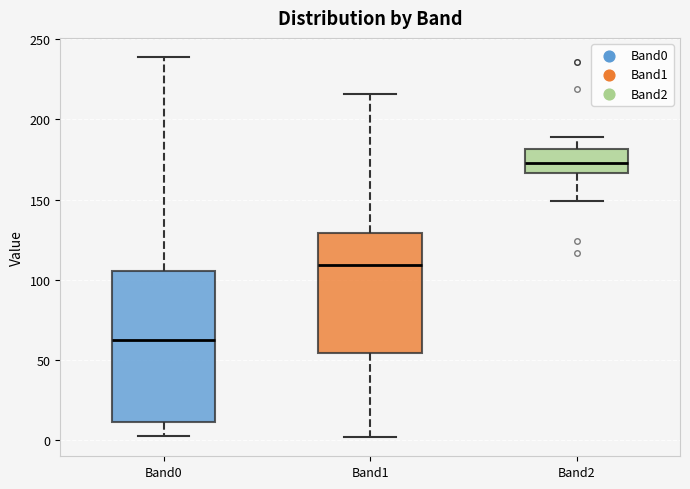

Which box's median line is the highest?

Band2